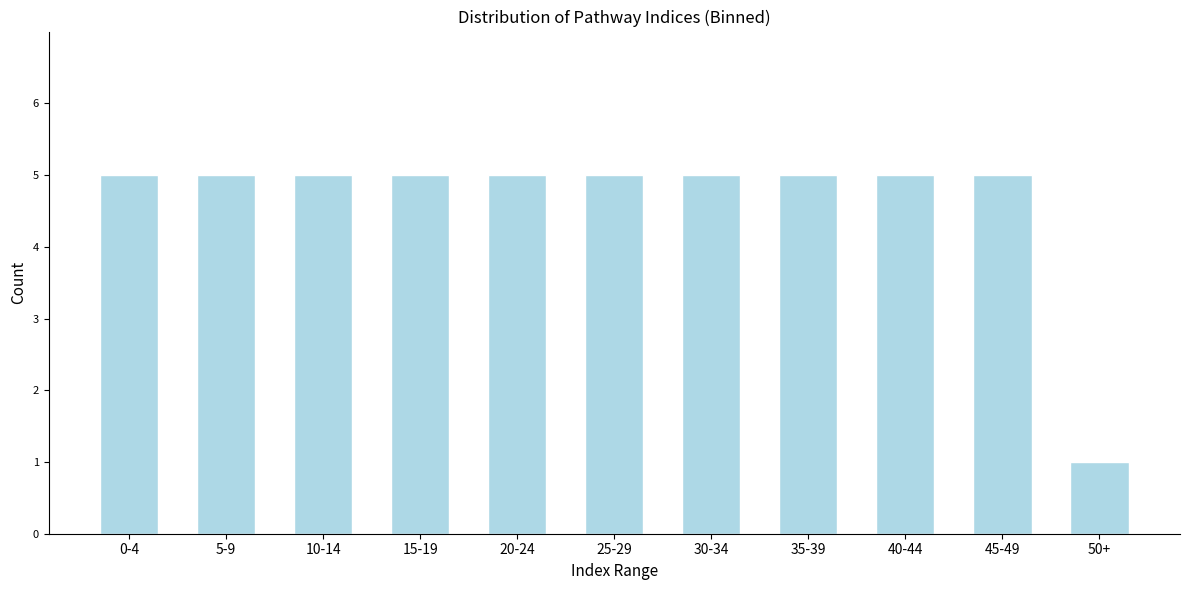

Reading left to right, what are all the values shown in this chart?

0-4=5	5-9=5	10-14=5	15-19=5	20-24=5	25-29=5	30-34=5	35-39=5	40-44=5	45-49=5	50+=1